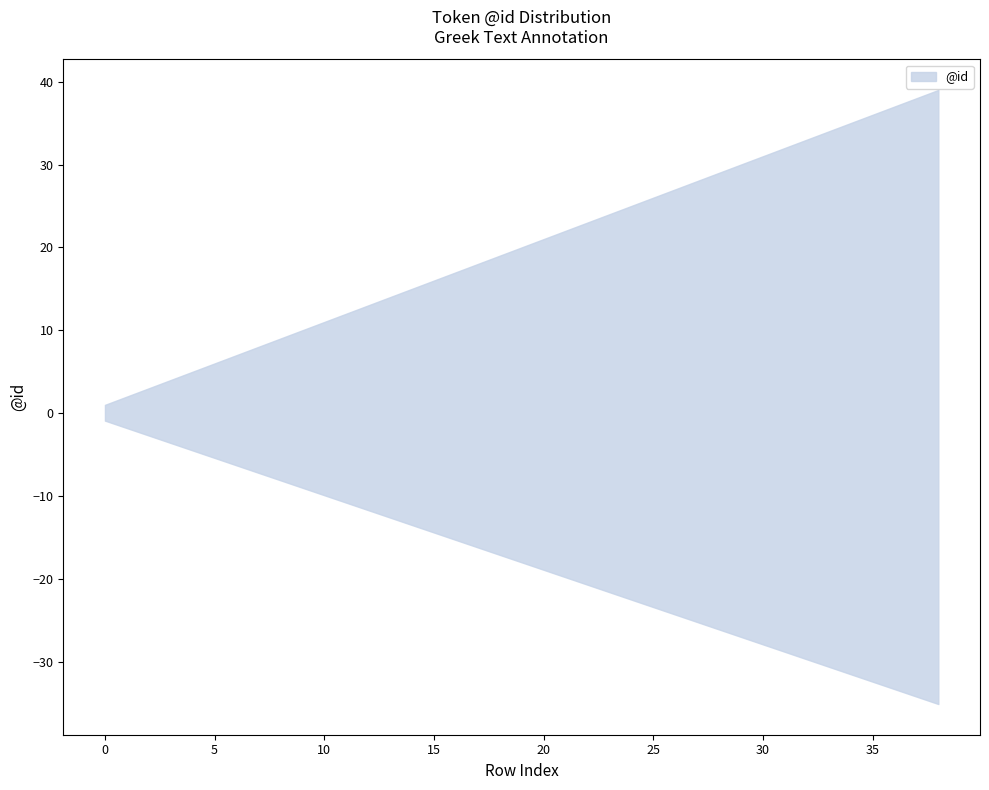

What is the ratio of the value at 4 to the value at 15?

0.3